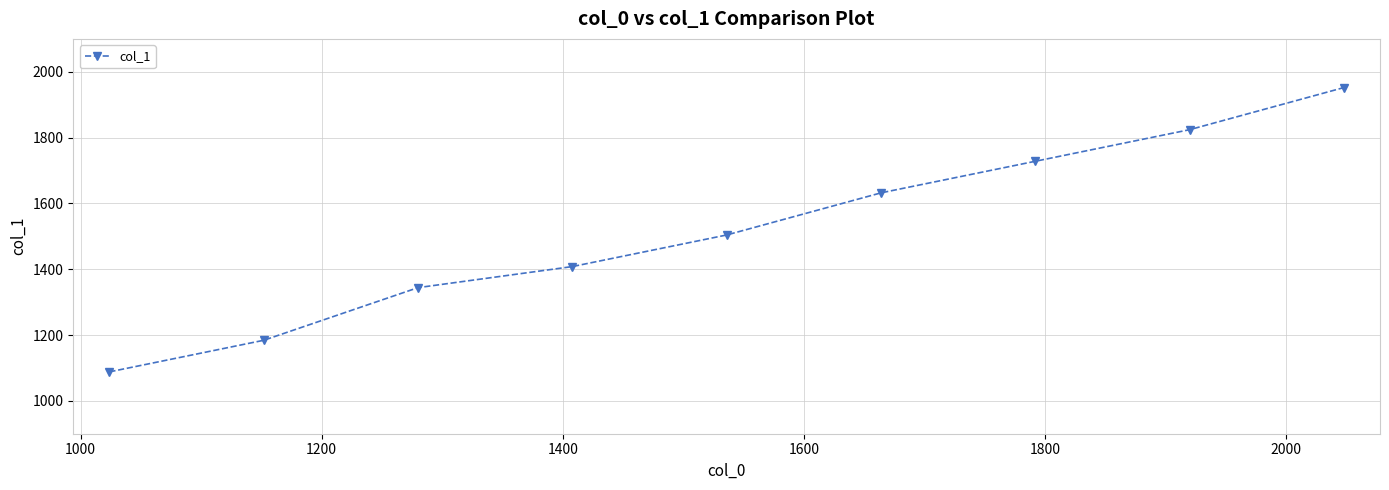

What is the minimum value shown in the chart?

1088